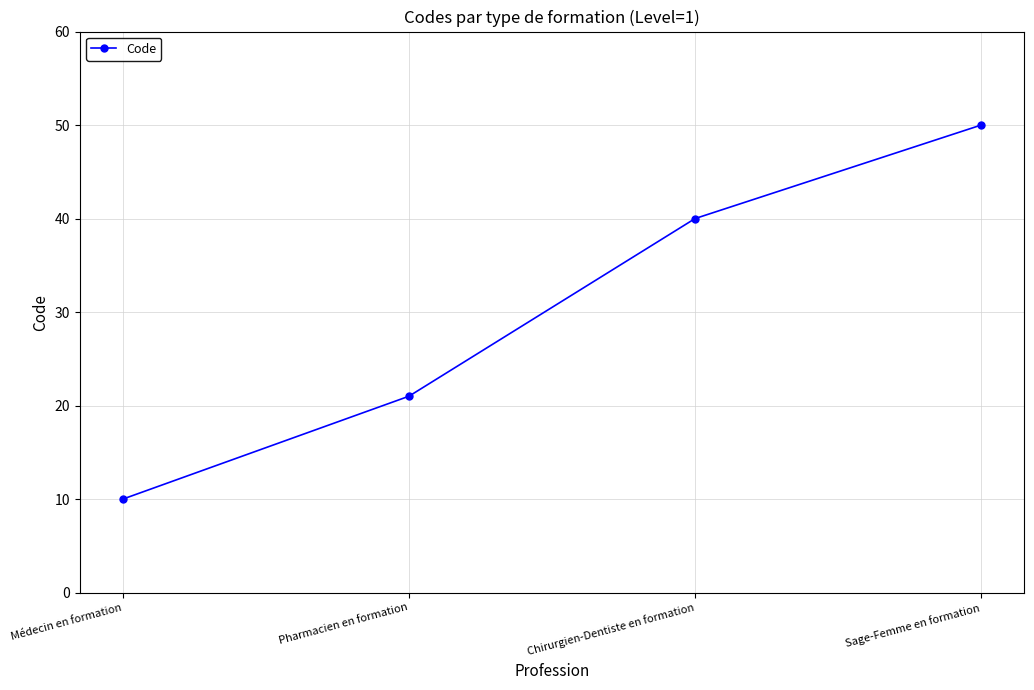

How many values are below 40?

2